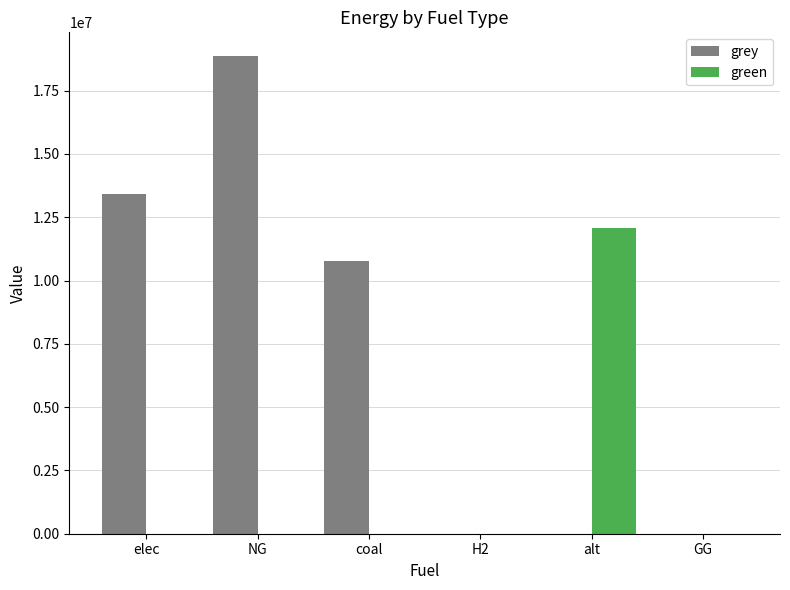

The green series shows -5924009.6 at elec. True or false?

False